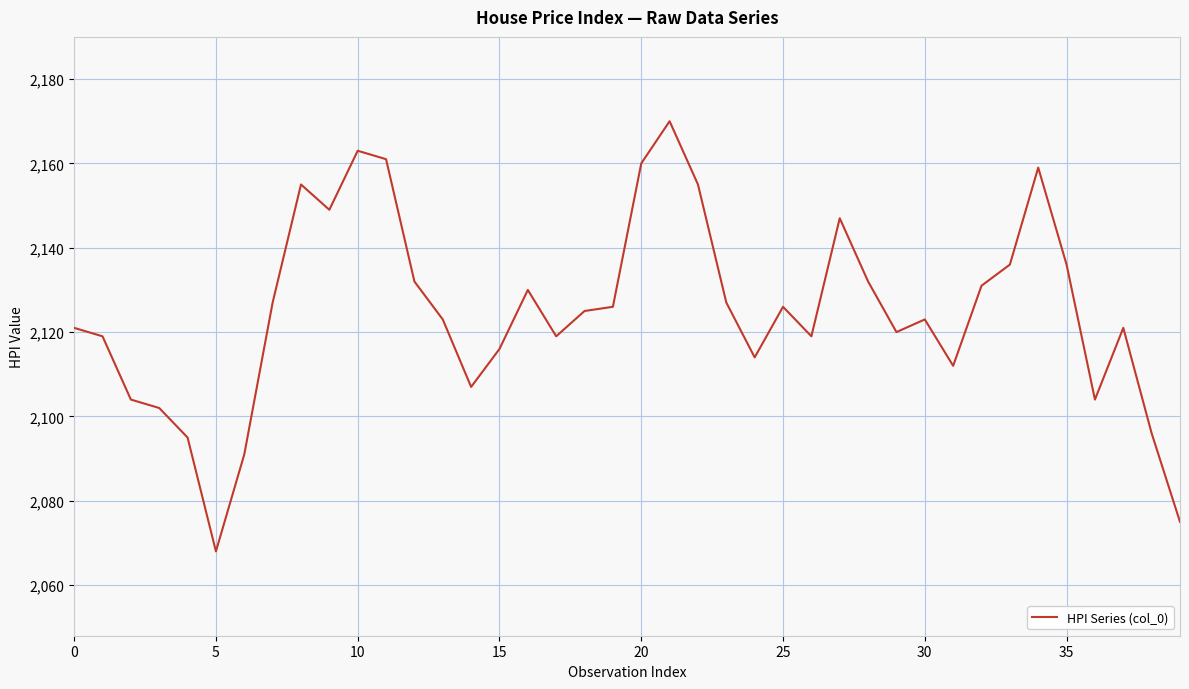

What is the minimum value shown in the chart?

2068